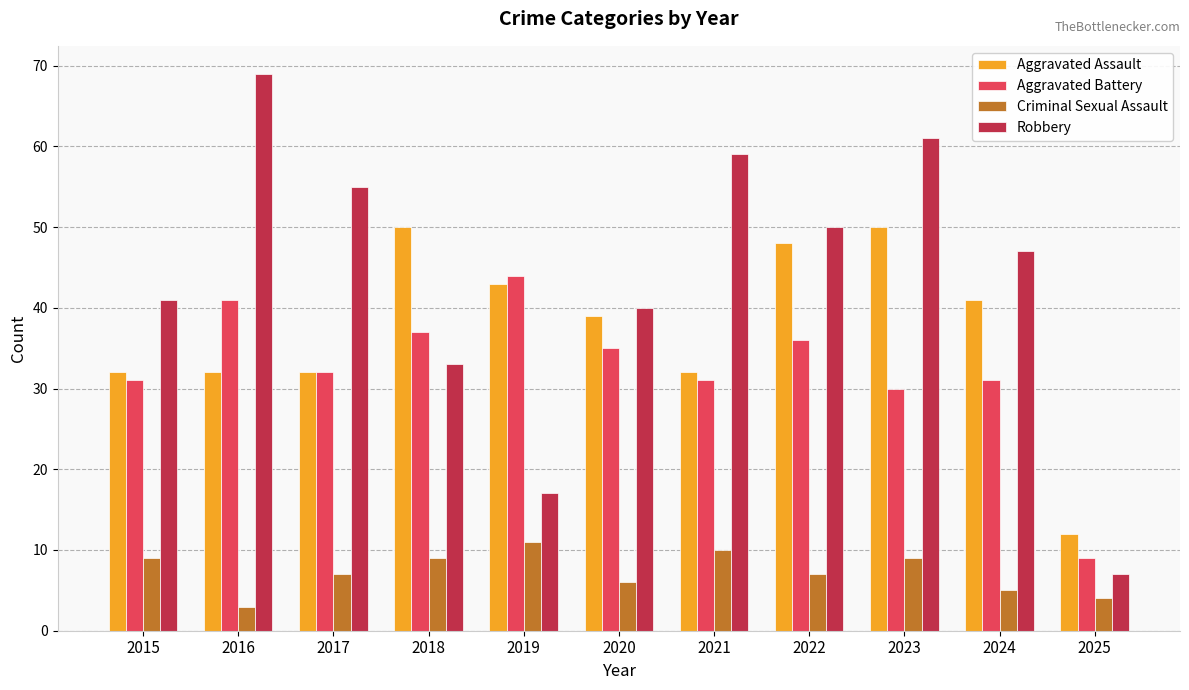

What value does the Aggravated Battery series have at 2024, to the nearest 10?

30